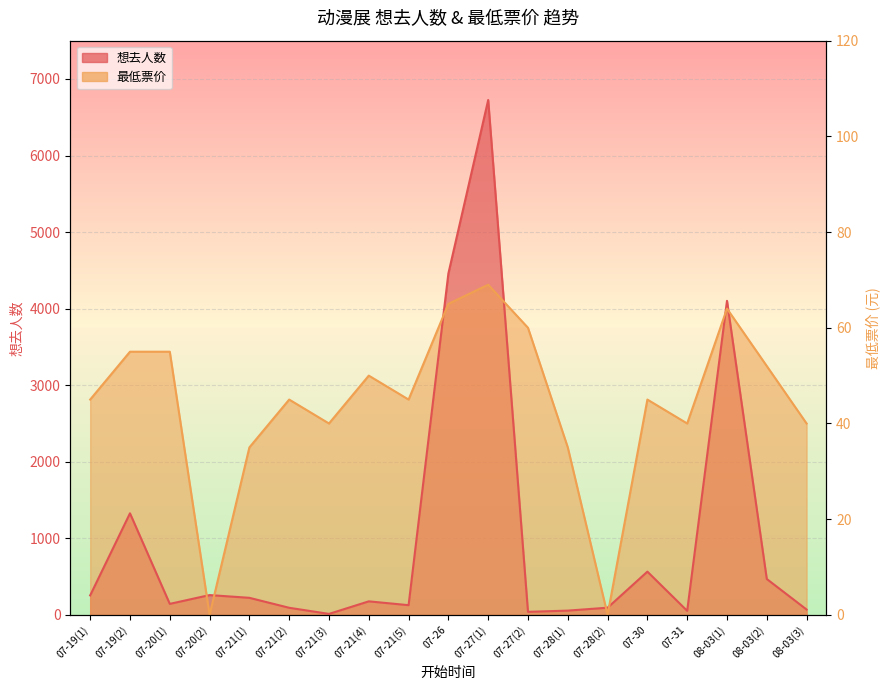

True or false: 最低票价 has a value of 2812.5 at 07-19(1).

True